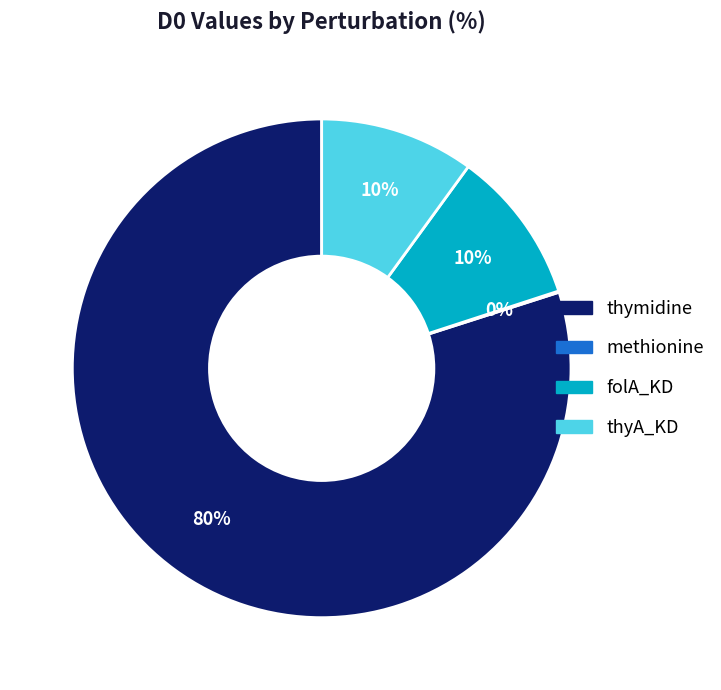

Is it true that thyA_KD is 10% of the pie?

True